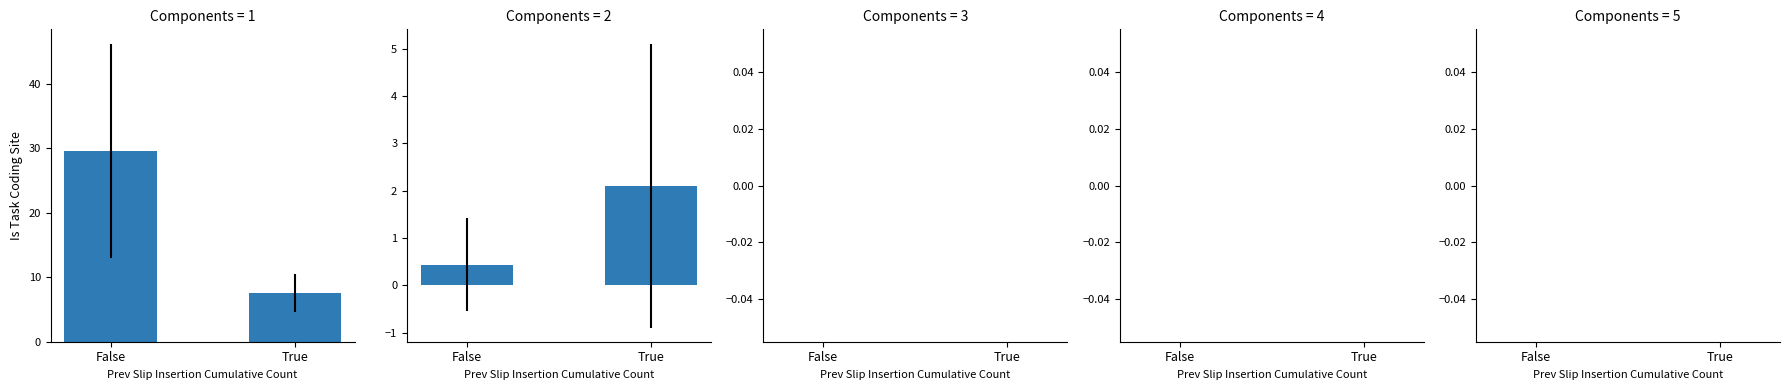

At False, list the series in order from largest to smallest.

CONCERN.5, CONCERN.4, CONCERN.3, CONCERN.2, CONCERN.1